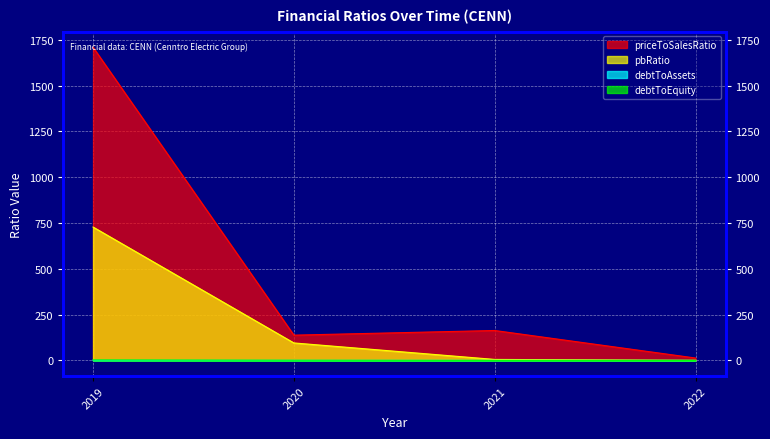

How many series are shown in this chart?

4